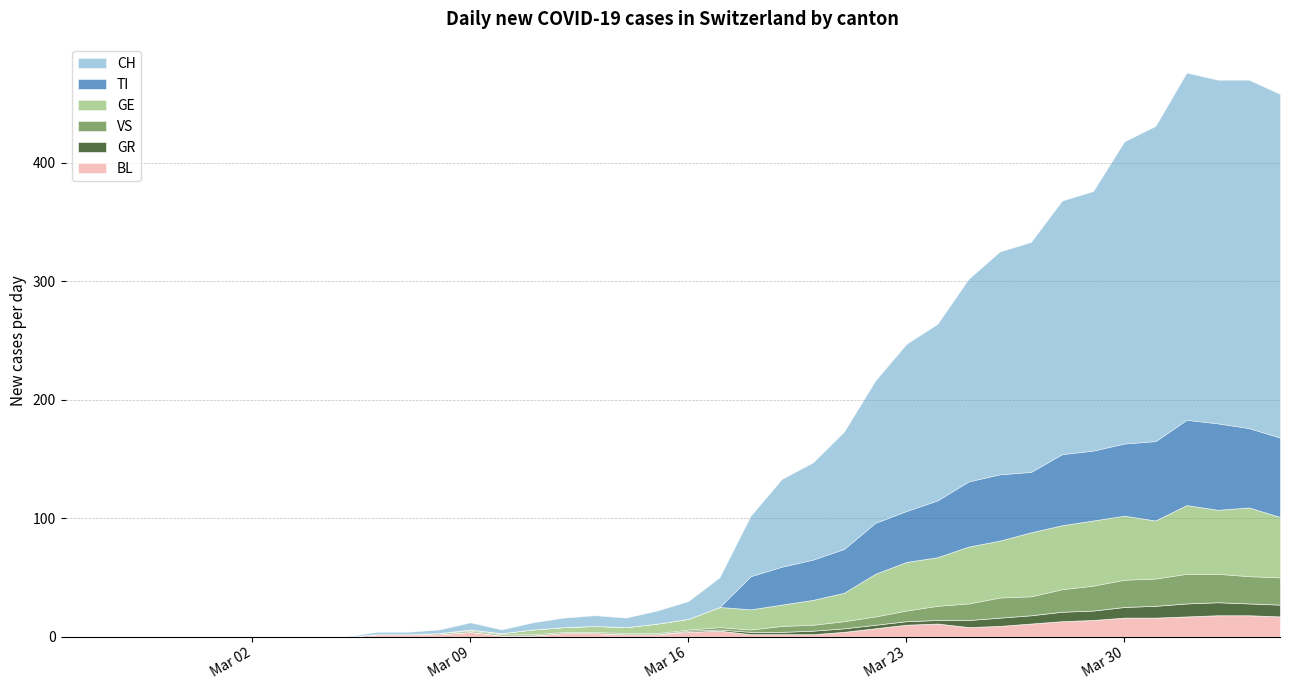

Reading right to left, extract all data points from this chart.

CH: 2020-04-04=290	2020-04-03=294	2020-04-02=290	2020-04-01=293	2020-03-31=266	2020-03-30=255	2020-03-29=219	2020-03-28=214	2020-03-27=194	2020-03-26=188	2020-03-25=171	2020-03-24=149	2020-03-23=141	2020-03-22=120	2020-03-21=99	2020-03-20=82	2020-03-19=74	2020-03-18=51	2020-03-17=25	2020-03-16=15	2020-03-15=11	2020-03-14=8	2020-03-13=9	2020-03-12=8	2020-03-11=6	2020-03-10=3	2020-03-09=6	2020-03-08=3	2020-03-07=2	2020-03-06=2	2020-03-05=0	2020-03-04=0	2020-03-03=0	2020-03-02=0	2020-03-01=0	2020-02-29=0	2020-02-28=0	2020-02-27=0	2020-02-26=0	2020-02-25=0
TI: 2020-04-04=67	2020-04-03=67	2020-04-02=73	2020-04-01=72	2020-03-31=67	2020-03-30=61	2020-03-29=59	2020-03-28=60	2020-03-27=51	2020-03-26=56	2020-03-25=55	2020-03-24=48	2020-03-23=43	2020-03-22=43	2020-03-21=37	2020-03-20=34	2020-03-19=32	2020-03-18=28	2020-03-17=0	2020-03-16=0	2020-03-15=0	2020-03-14=0	2020-03-13=0	2020-03-12=0	2020-03-11=0	2020-03-10=0	2020-03-09=0	2020-03-08=0	2020-03-07=0	2020-03-06=0	2020-03-05=0	2020-03-04=0	2020-03-03=0	2020-03-02=0	2020-03-01=0	2020-02-29=0	2020-02-28=0	2020-02-27=0	2020-02-26=0	2020-02-25=0
GR: 2020-04-04=10	2020-04-03=10	2020-04-02=11	2020-04-01=11	2020-03-31=10	2020-03-30=9	2020-03-29=8	2020-03-28=8	2020-03-27=7	2020-03-26=7	2020-03-25=6	2020-03-24=3	2020-03-23=3	2020-03-22=3	2020-03-21=3	2020-03-20=3	2020-03-19=2	2020-03-18=2	2020-03-17=1	2020-03-16=1	2020-03-15=0	2020-03-14=0	2020-03-13=0	2020-03-12=0	2020-03-11=0	2020-03-10=0	2020-03-09=0	2020-03-08=0	2020-03-07=0	2020-03-06=0	2020-03-05=0	2020-03-04=0	2020-03-03=0	2020-03-02=0	2020-03-01=0	2020-02-29=0	2020-02-28=0	2020-02-27=0	2020-02-26=0	2020-02-25=0
VS: 2020-04-04=23	2020-04-03=23	2020-04-02=24	2020-04-01=25	2020-03-31=23	2020-03-30=23	2020-03-29=21	2020-03-28=19	2020-03-27=16	2020-03-26=17	2020-03-25=14	2020-03-24=12	2020-03-23=9	2020-03-22=7	2020-03-21=6	2020-03-20=5	2020-03-19=5	2020-03-18=2	2020-03-17=2	2020-03-16=1	2020-03-15=1	2020-03-14=1	2020-03-13=1	2020-03-12=1	2020-03-11=1	2020-03-10=1	2020-03-09=1	2020-03-08=1	2020-03-07=0	2020-03-06=0	2020-03-05=0	2020-03-04=0	2020-03-03=0	2020-03-02=0	2020-03-01=0	2020-02-29=0	2020-02-28=0	2020-02-27=0	2020-02-26=0	2020-02-25=0
BL: 2020-04-04=17	2020-04-03=18	2020-04-02=18	2020-04-01=17	2020-03-31=16	2020-03-30=16	2020-03-29=14	2020-03-28=13	2020-03-27=11	2020-03-26=9	2020-03-25=8	2020-03-24=11	2020-03-23=10	2020-03-22=7	2020-03-21=4	2020-03-20=2	2020-03-19=2	2020-03-18=2	2020-03-17=5	2020-03-16=4	2020-03-15=2	2020-03-14=2	2020-03-13=3	2020-03-12=3	2020-03-11=1	2020-03-10=1	2020-03-09=4	2020-03-08=2	2020-03-07=2	2020-03-06=2	2020-03-05=0	2020-03-04=0	2020-03-03=0	2020-03-02=0	2020-03-01=0	2020-02-29=0	2020-02-28=0	2020-02-27=0	2020-02-26=0	2020-02-25=0
GE: 2020-04-04=51	2020-04-03=58	2020-04-02=54	2020-04-01=58	2020-03-31=49	2020-03-30=54	2020-03-29=55	2020-03-28=54	2020-03-27=54	2020-03-26=48	2020-03-25=48	2020-03-24=41	2020-03-23=41	2020-03-22=36	2020-03-21=24	2020-03-20=21	2020-03-19=18	2020-03-18=17	2020-03-17=17	2020-03-16=9	2020-03-15=8	2020-03-14=5	2020-03-13=5	2020-03-12=4	2020-03-11=4	2020-03-10=1	2020-03-09=1	2020-03-08=0	2020-03-07=0	2020-03-06=0	2020-03-05=0	2020-03-04=0	2020-03-03=0	2020-03-02=0	2020-03-01=0	2020-02-29=0	2020-02-28=0	2020-02-27=0	2020-02-26=0	2020-02-25=0